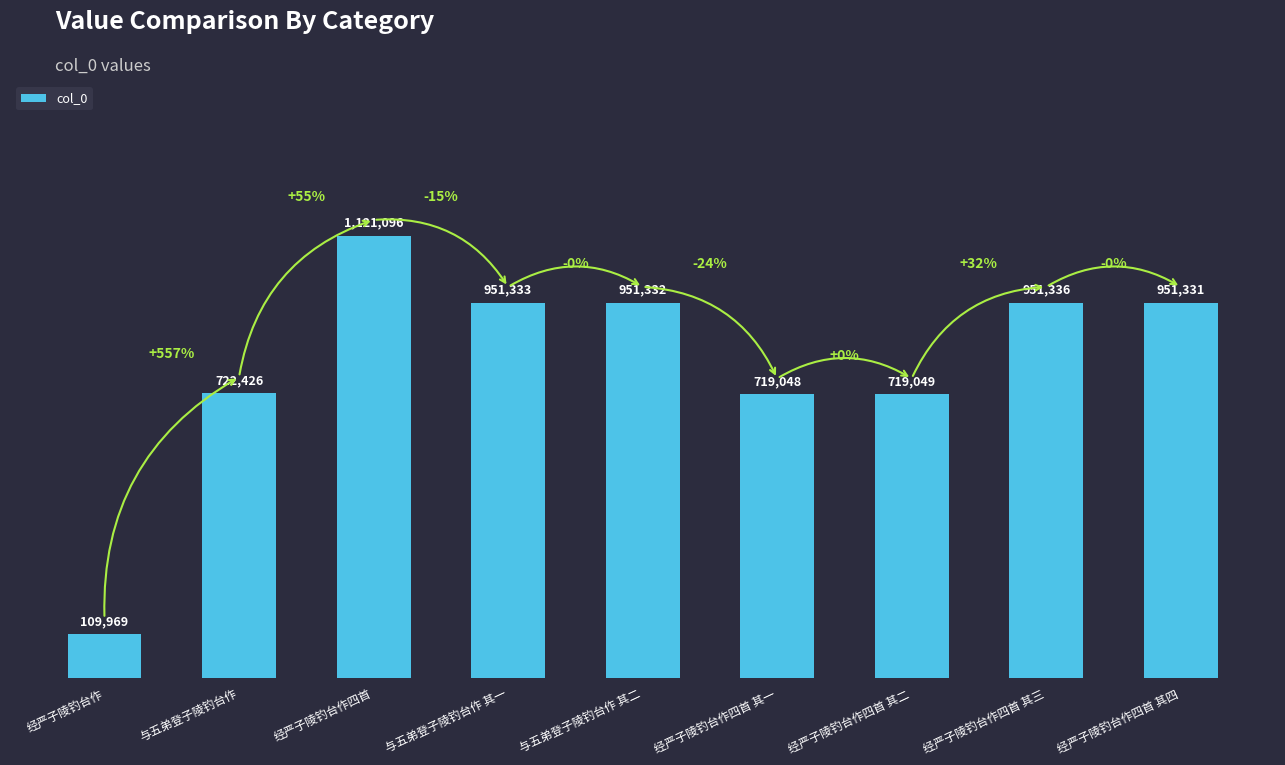

Reading right to left, list all the values displayed in this chart.

951331	951336	719049	719048	951332	951333	1121096	722426	109969